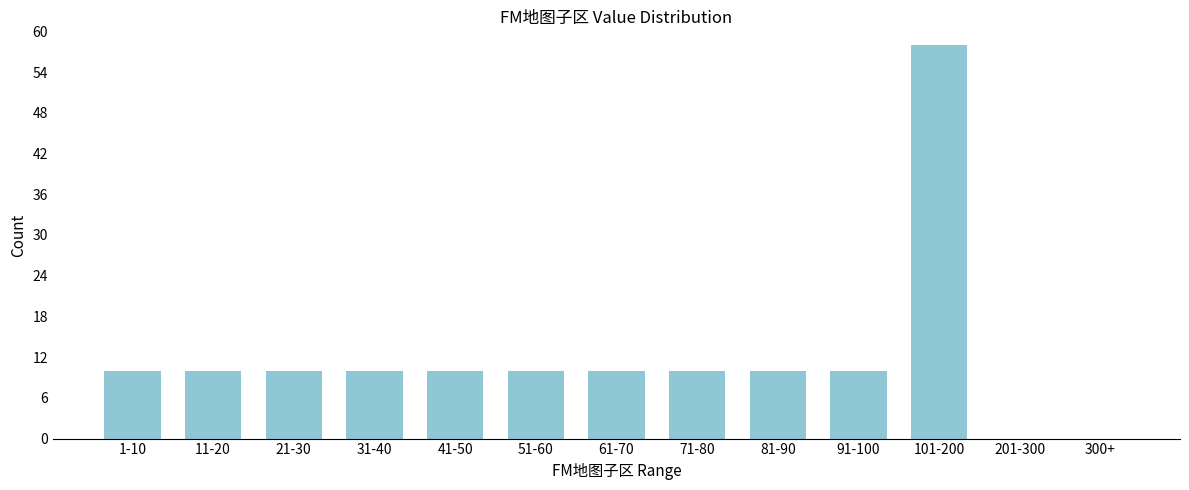

Reading left to right, list all the values displayed in this chart.

1-10=10	11-20=10	21-30=10	31-40=10	41-50=10	51-60=10	61-70=10	71-80=10	81-90=10	91-100=10	101-200=58	201-300=0	300+=0